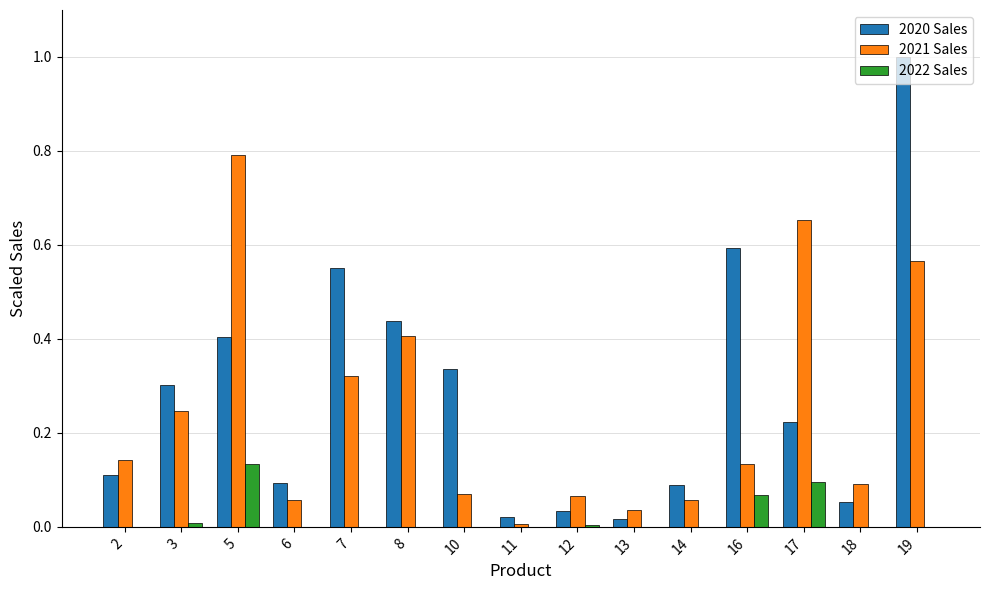

Which category has the highest value in the 2021 Sales series?

5